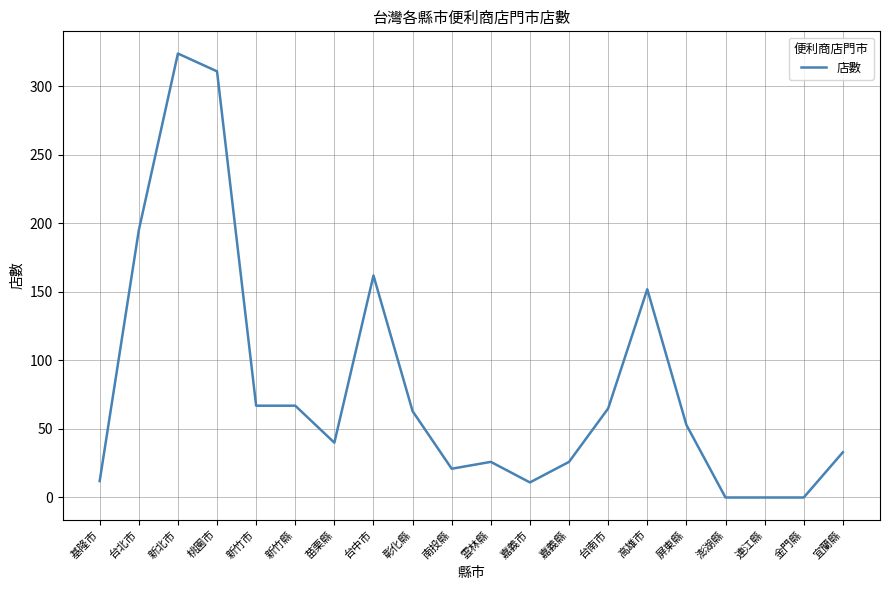

What is the change in value from 台中市 to 高雄市?

-10